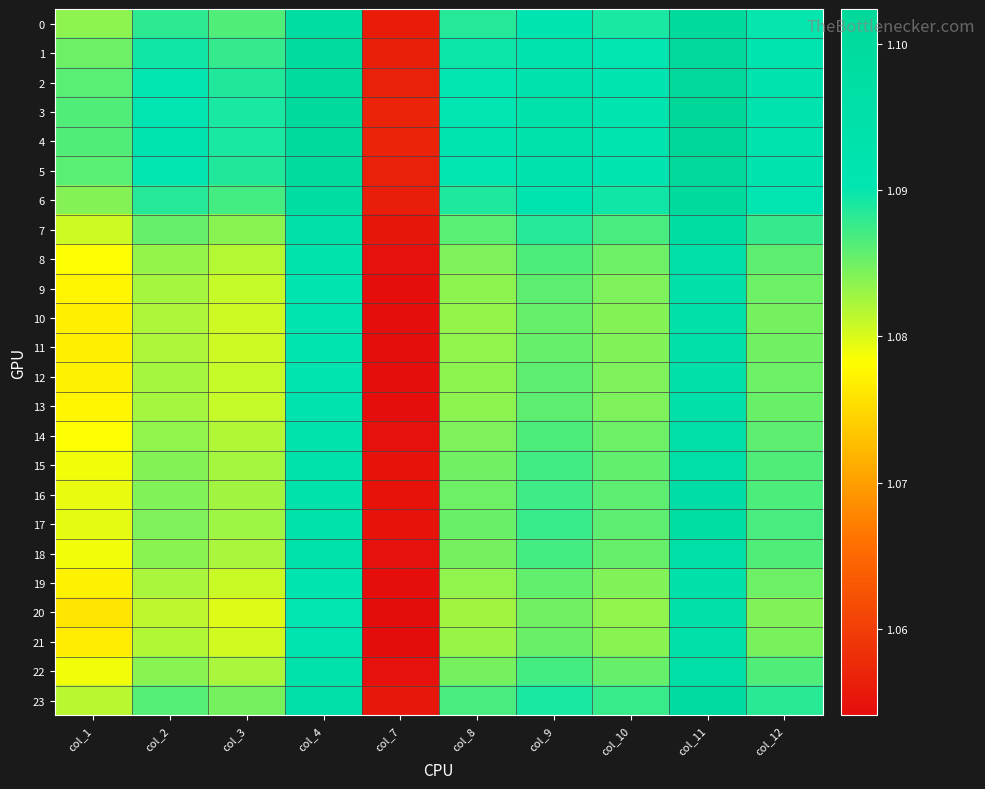

At which category is the sum across all series the highest?

col_11